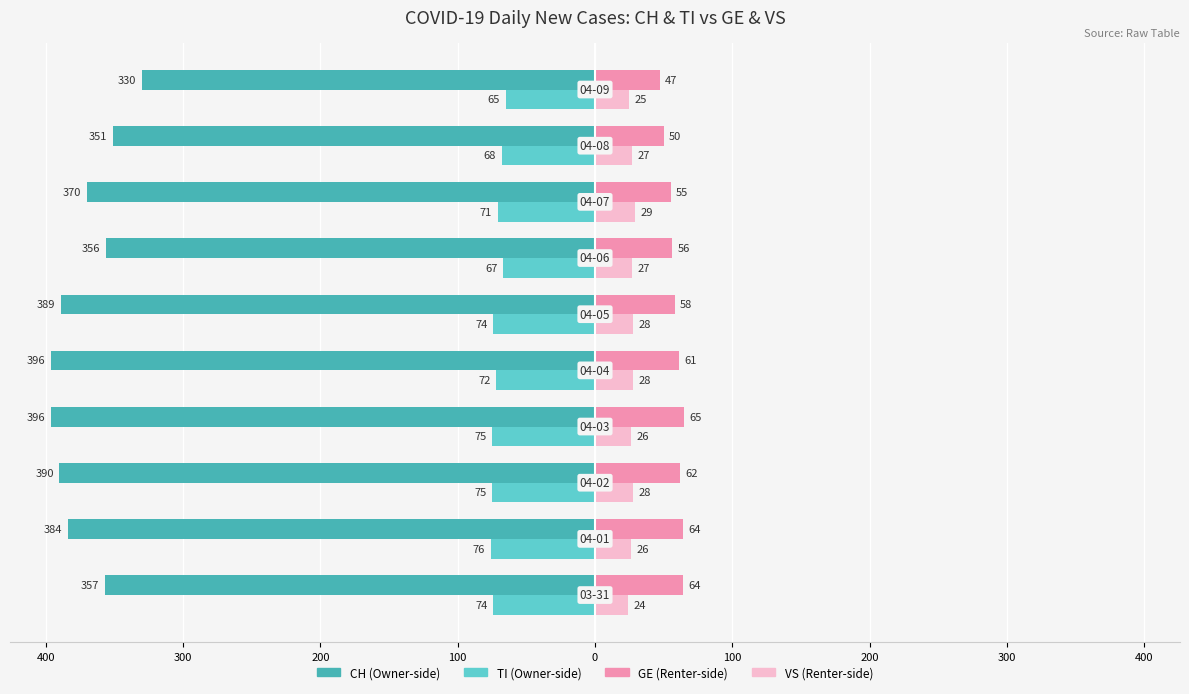

Is it true that VS equals 17 at 200?

False